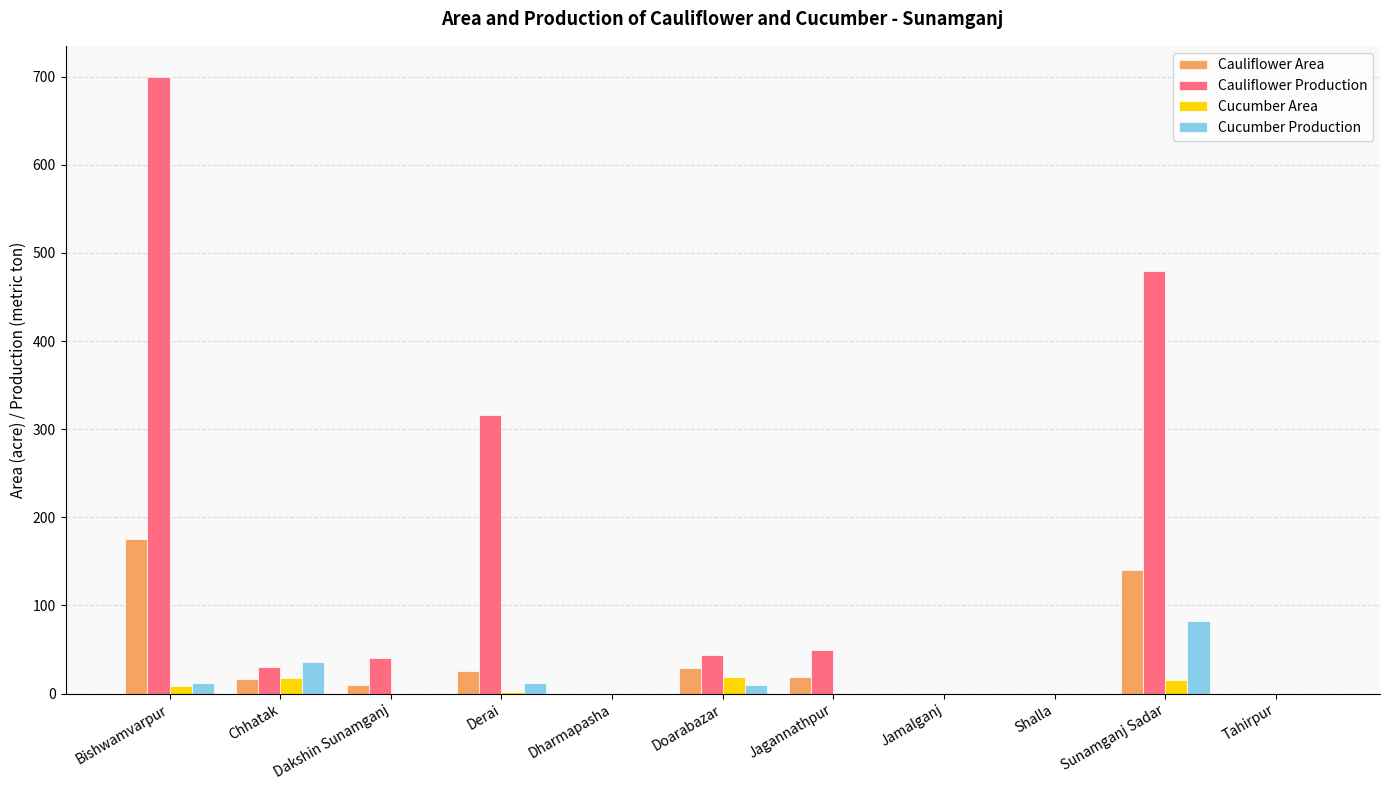

What is the highest value of the Cucumber Production series?

82